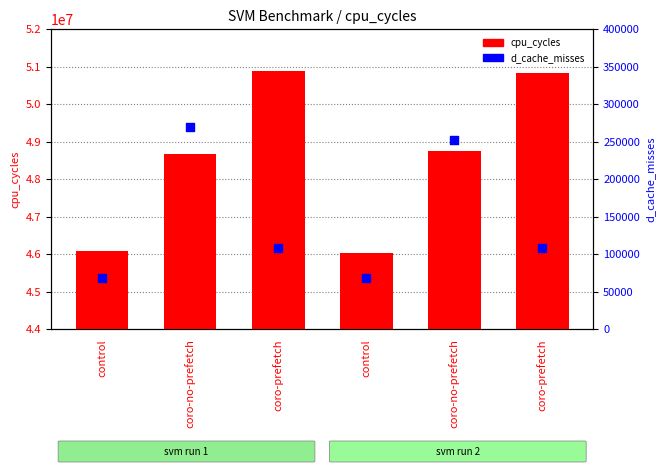

Which series reaches the minimum Y coordinate?

d_cache_misses